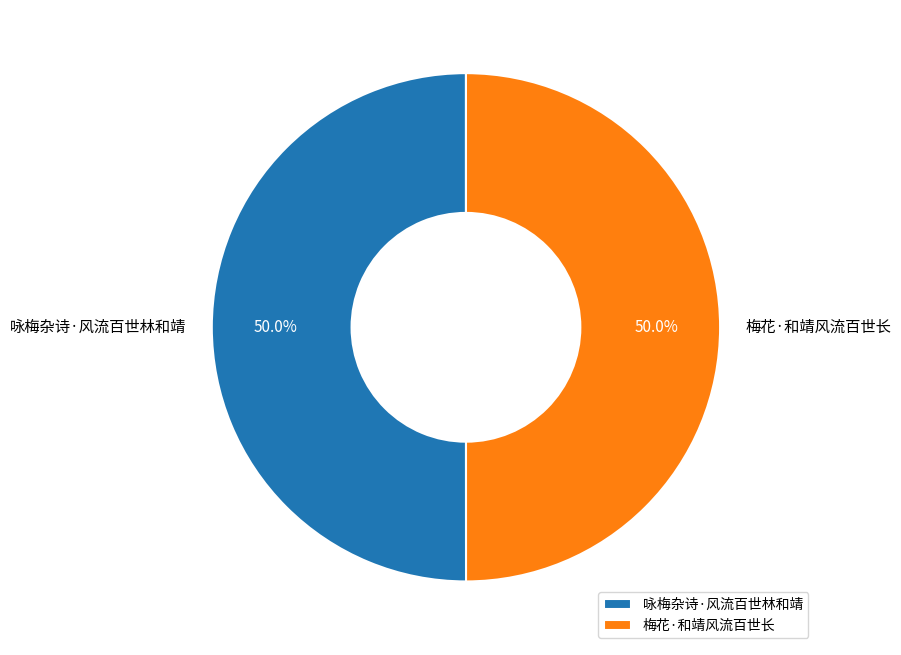

To the nearest percent, what is the combined percentage of 咏梅杂诗·风流百世林和靖 and 梅花·和靖风流百世长?

100%